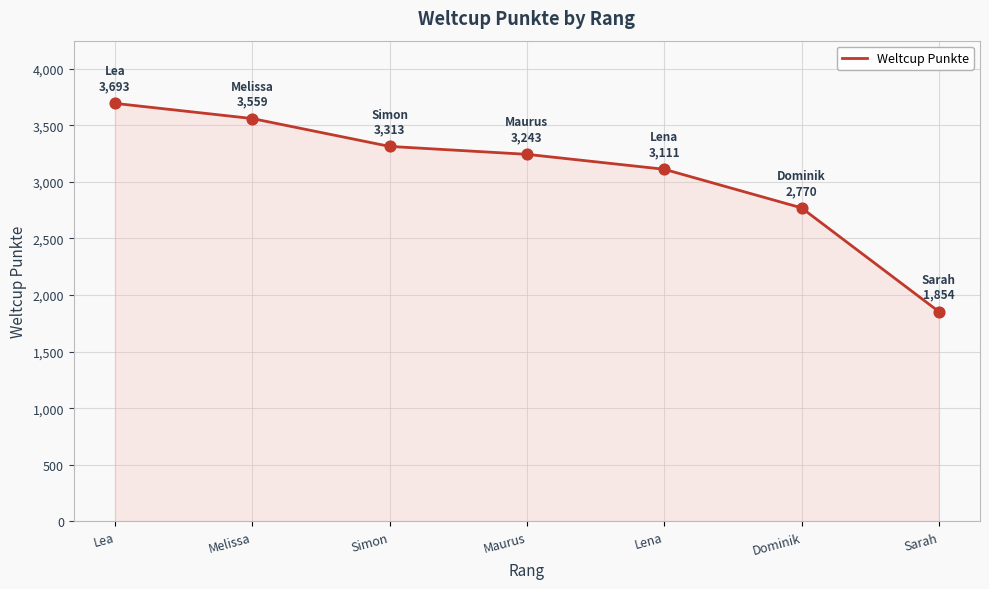

What is the change in value from Lena to Dominik?

-341